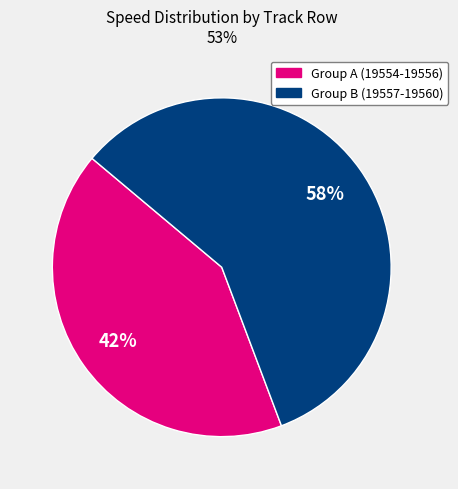

Does any single category account for the majority?

Yes